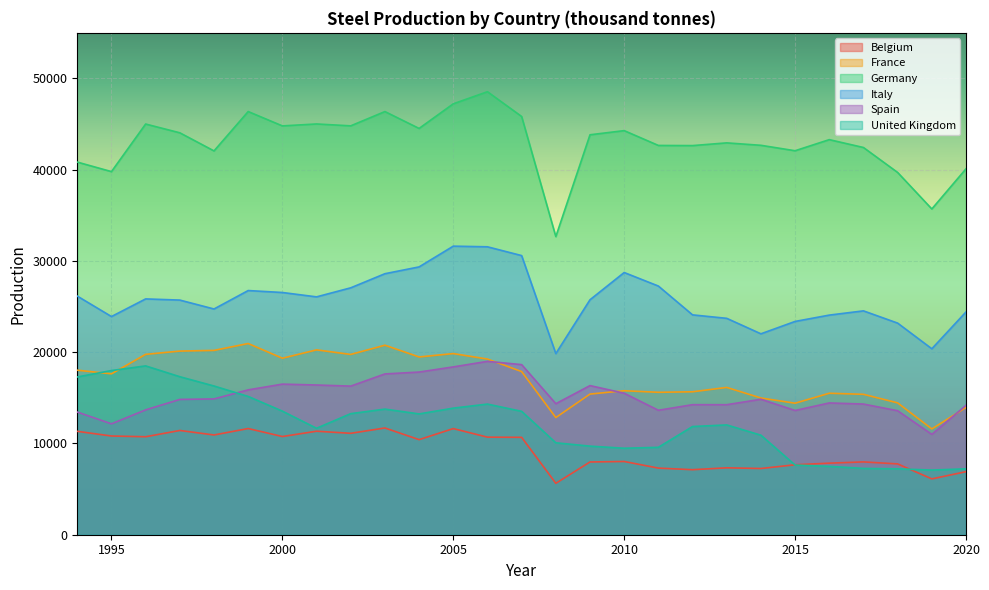

Which series ends up on top after the final intersection of France and Spain?

Spain